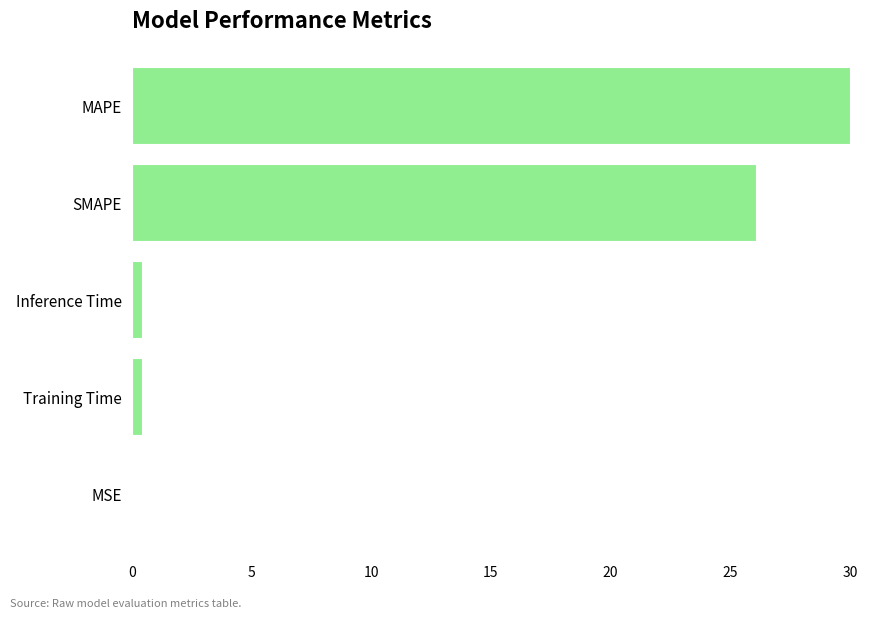

What is the sum of all values?

57.0